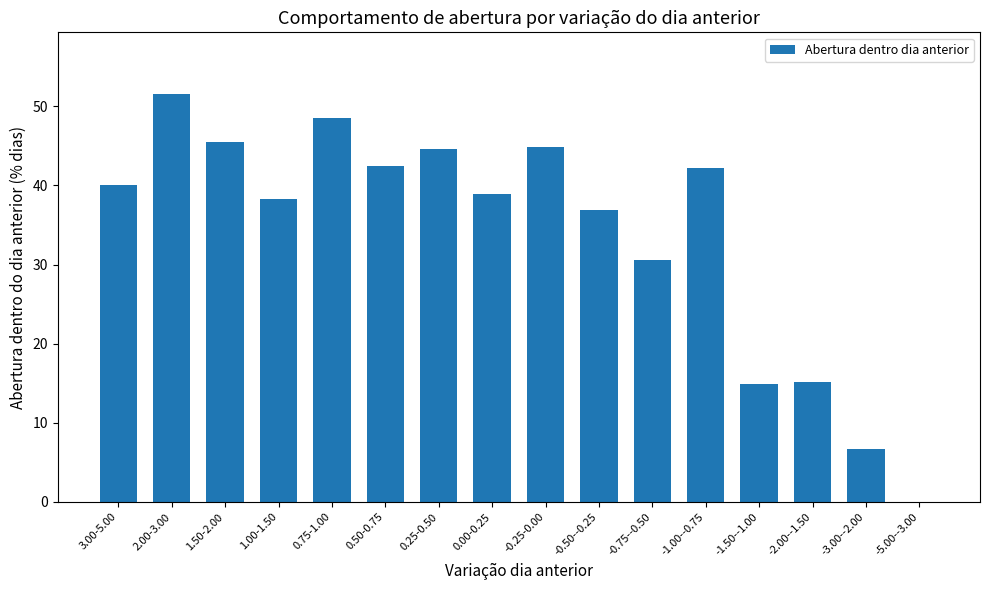

Where is the data nearest to the value 25?

-0.75--0.50